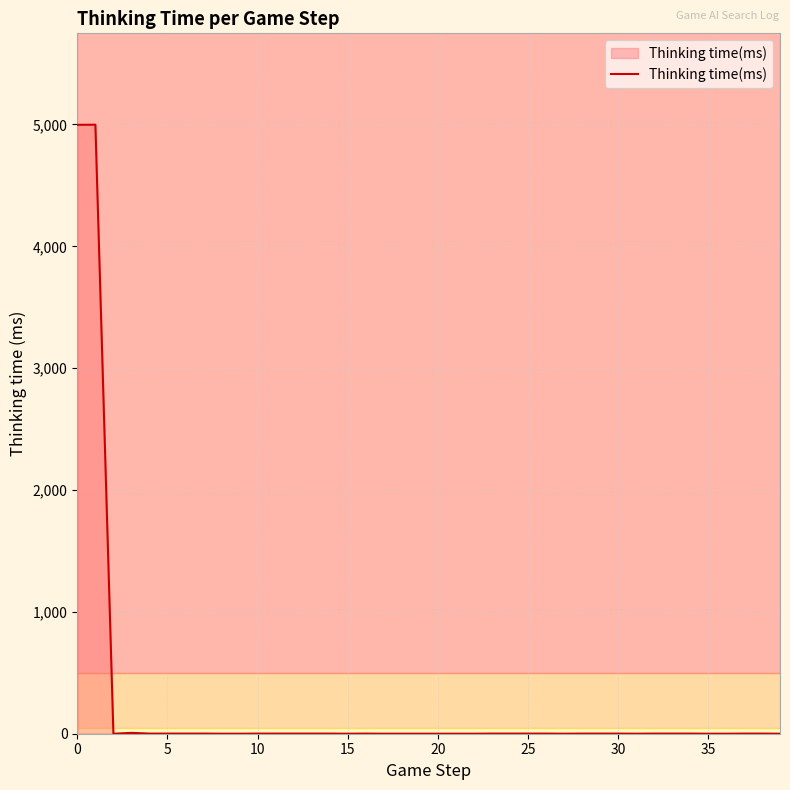

What is the greatest value displayed?

4998